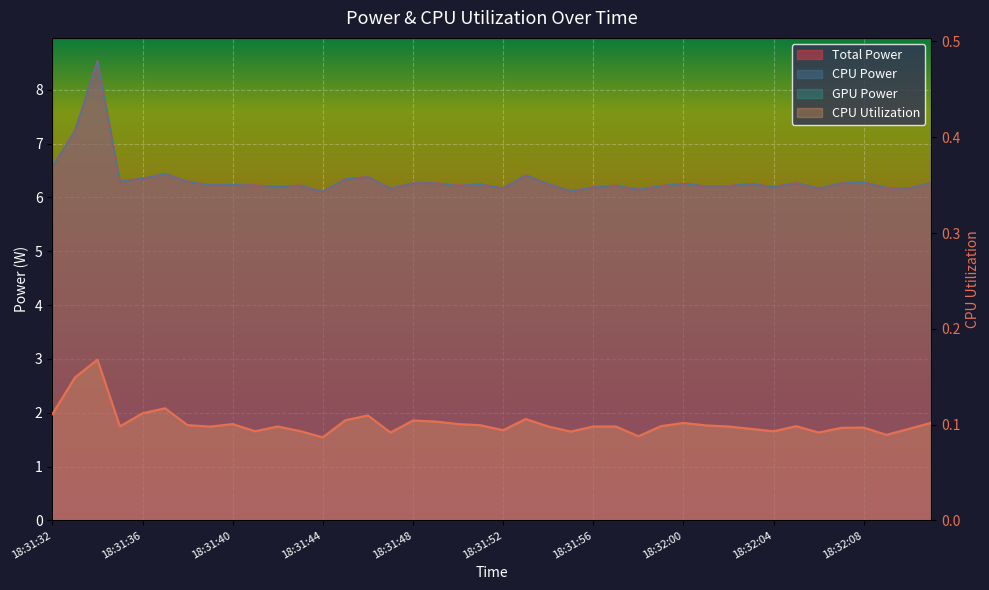

Does the chart display data point markers on the line(s)?

No